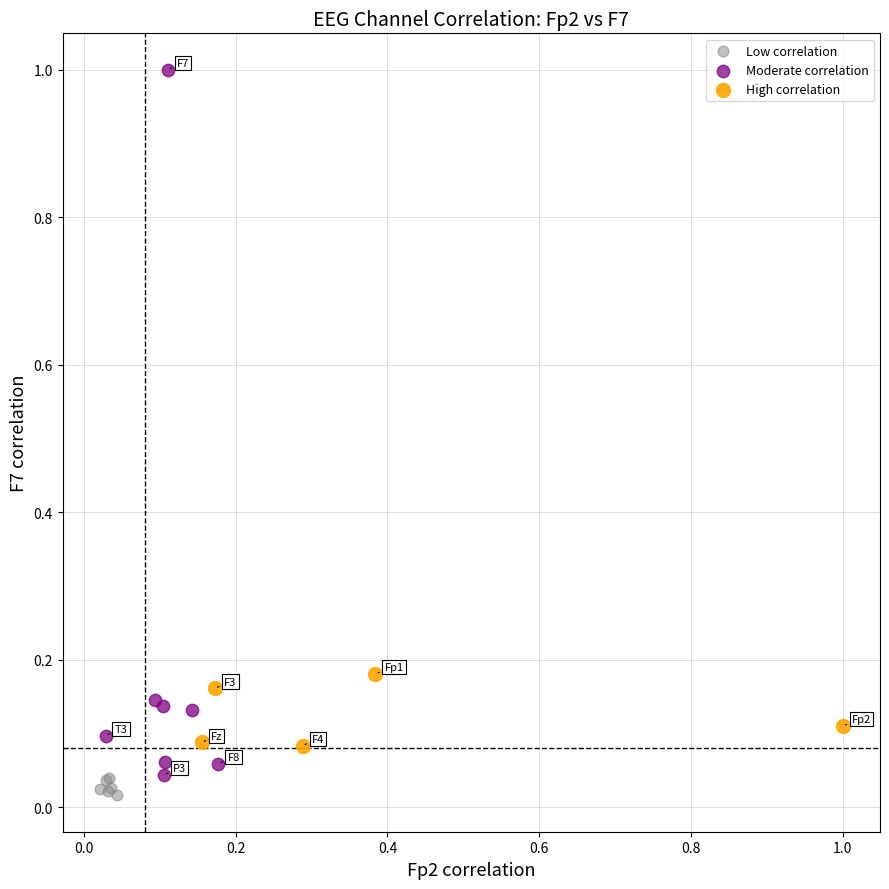

Which series contains the highest Y value?

Moderate correlation